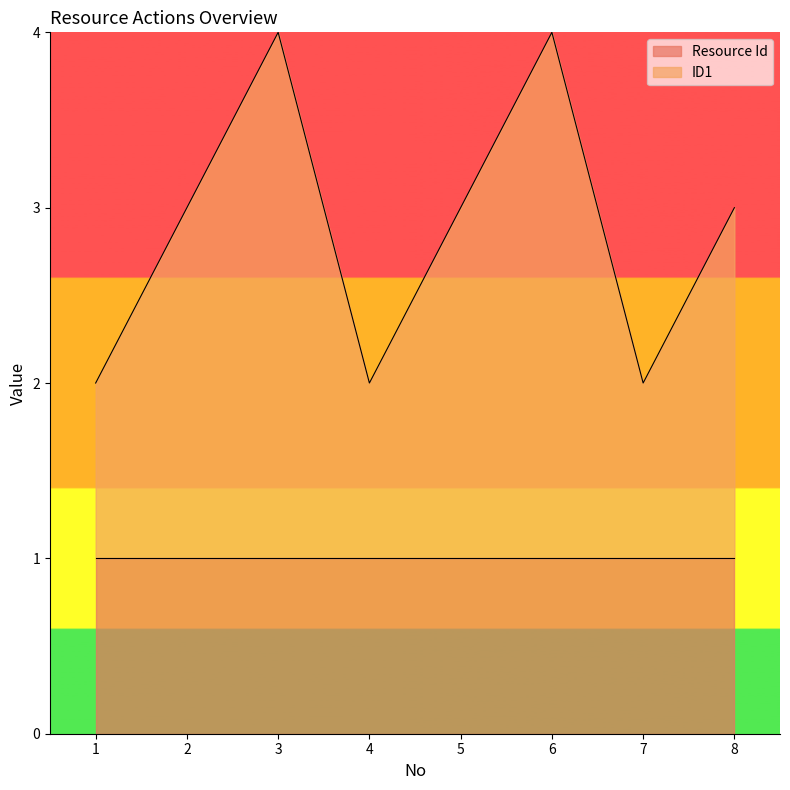

Read the value at 7.

2